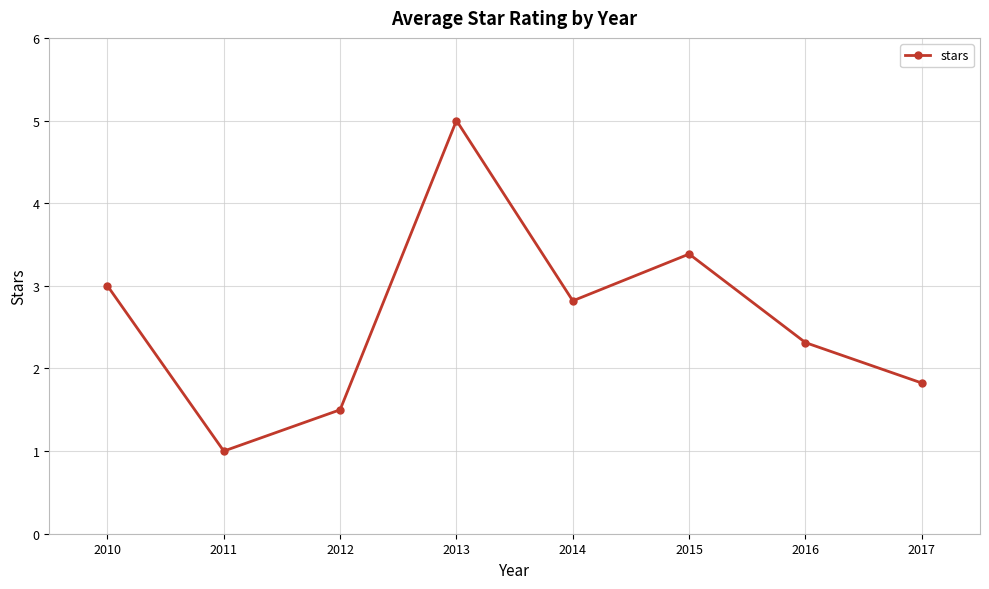

Between 2012 and 2017, which is larger?

2017